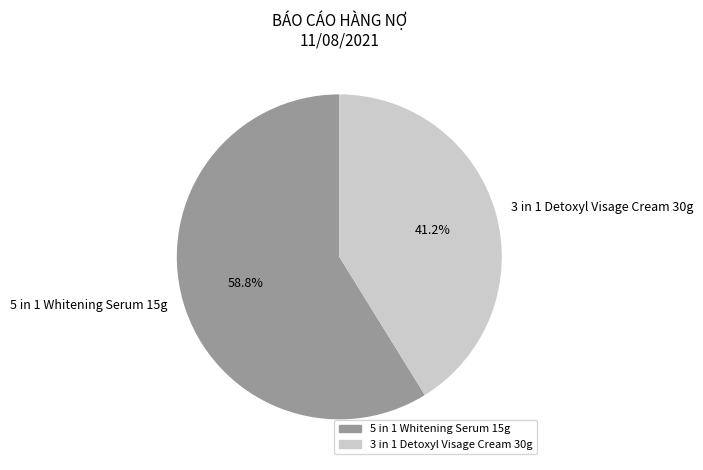

What percentage do 5 in 1 Whitening Serum 15g and 3 in 1 Detoxyl Visage Cream 30g together represent?

100.0%